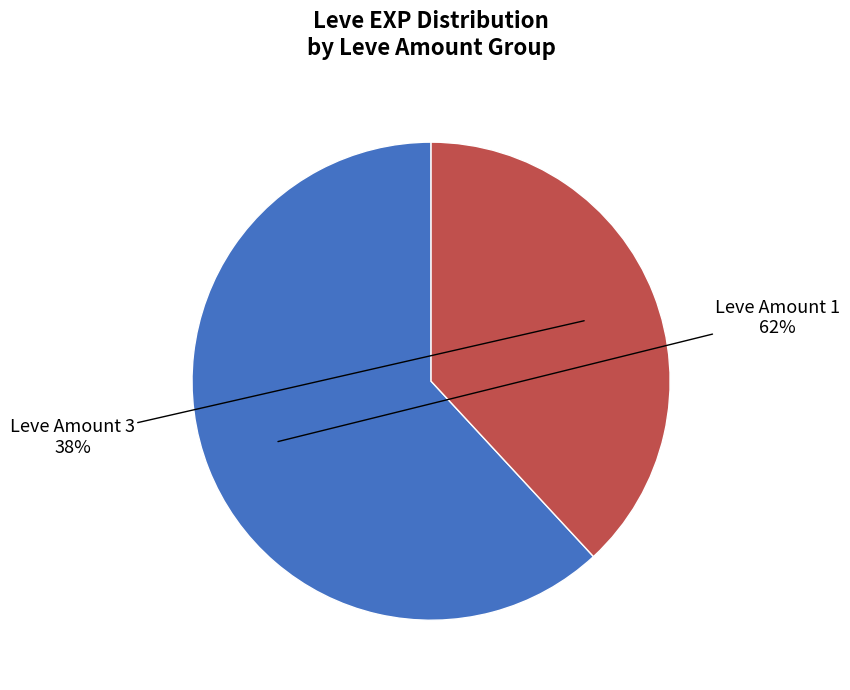

To the nearest percent, what is the average slice percentage?

50%